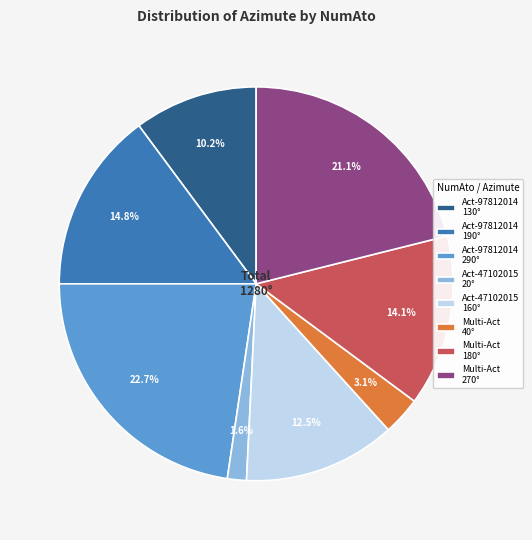

Approximately how many times larger is the value at Act-97812014 290° compared to Act-47102015 160°?

1.8